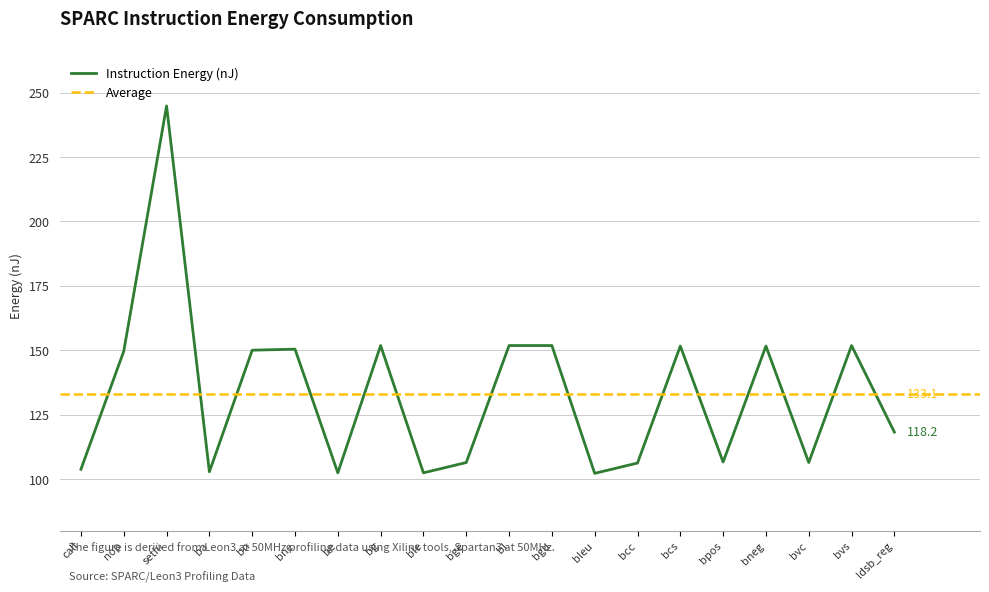

True or false: the data shows 151.6 at bcs.

True